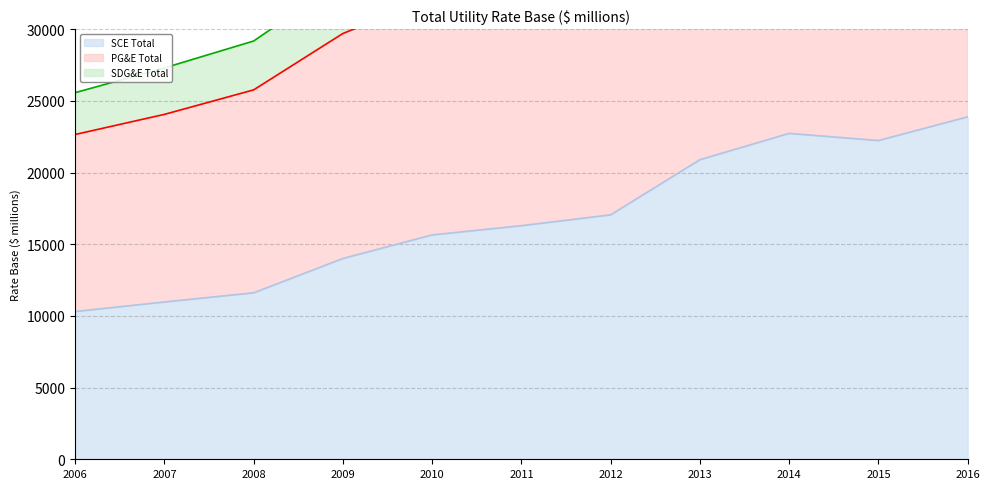

Which category has the lowest value in the SCE Total series?

2006